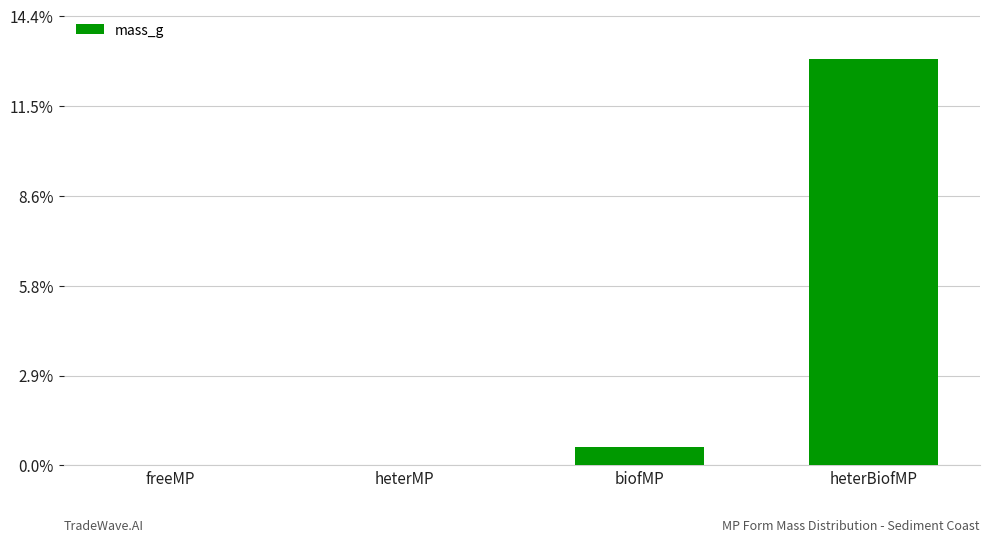

Are the bars horizontal?

No